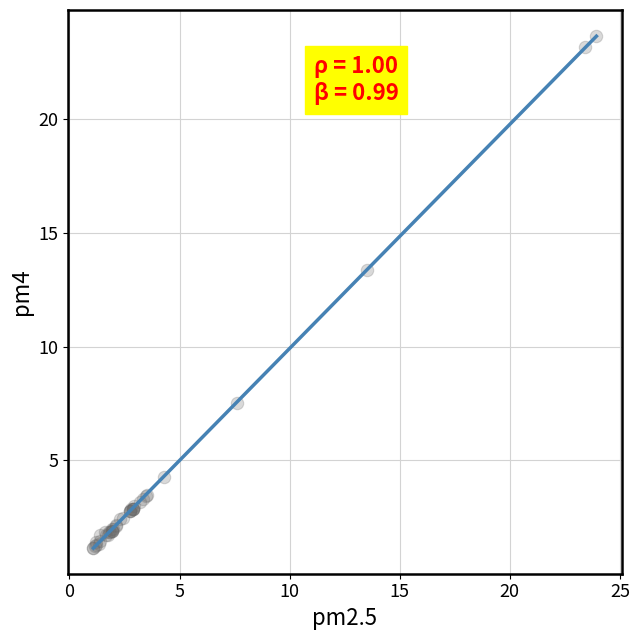

What Y value in the scatter plot is closest to 12?

13.4